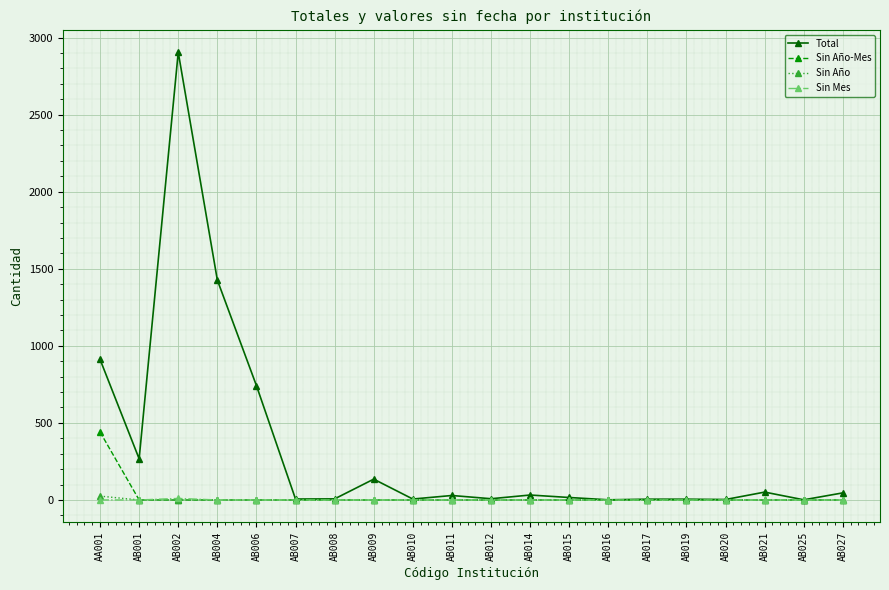

True or false: Total has more than 1 points higher than both neighbors.

True